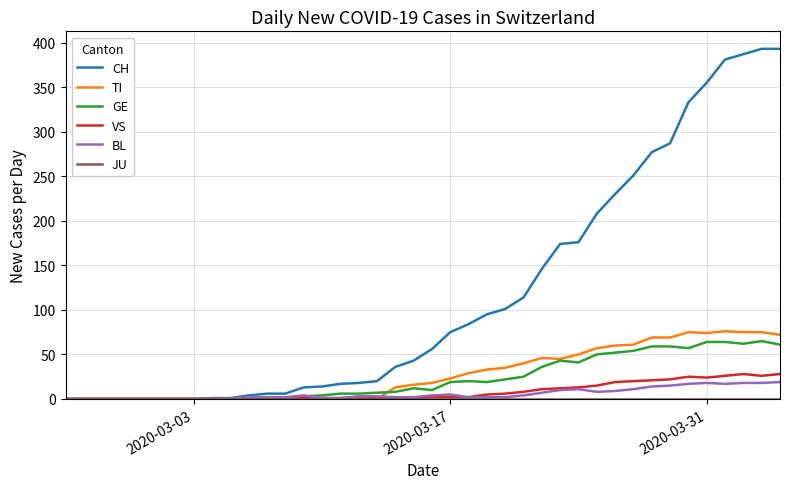

What is the highest value of the CH series?

393